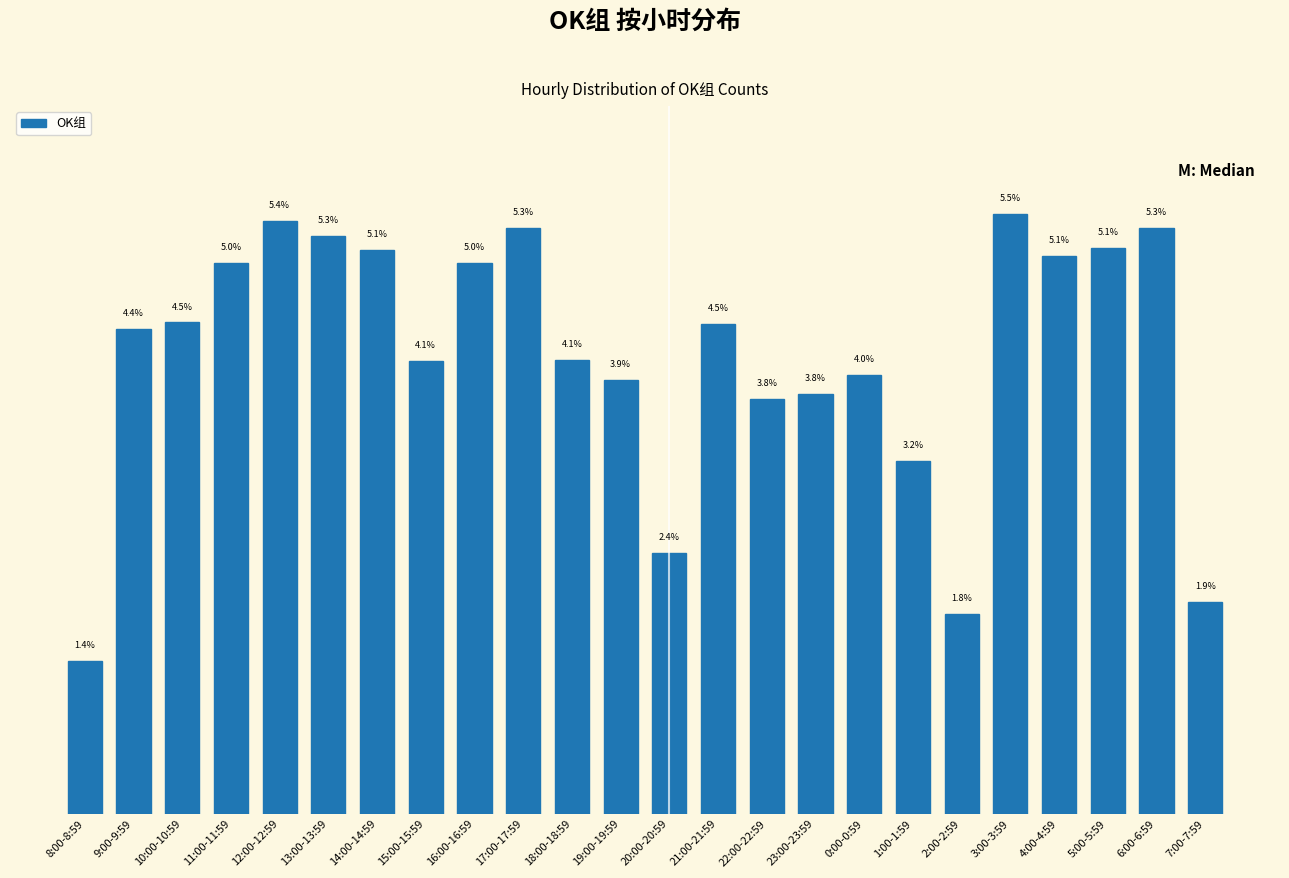

What is the label of the 3rd bar from the left?

10:00-10:59